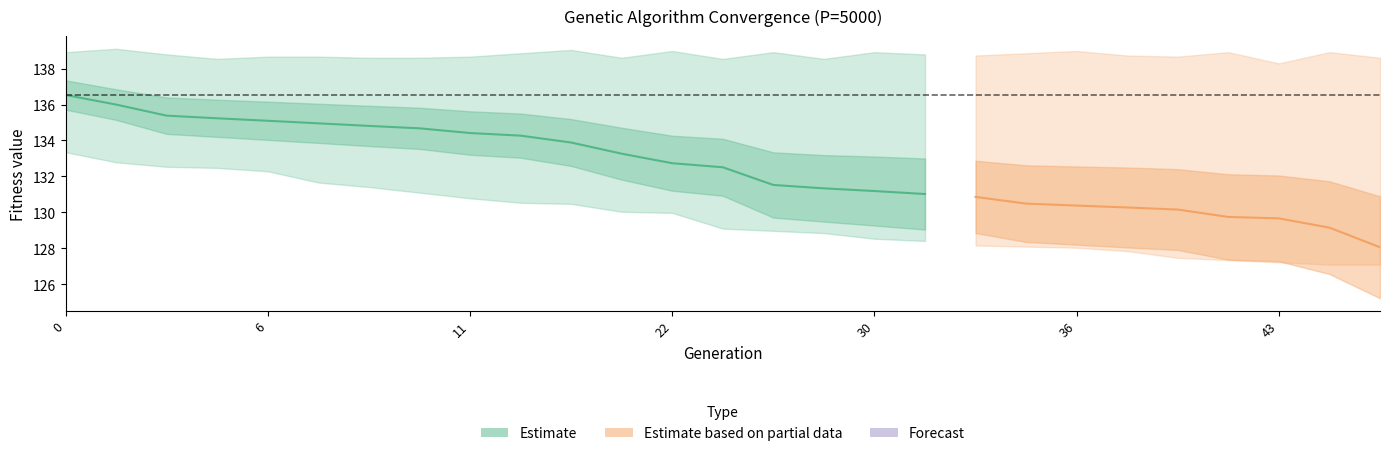

What is the greatest value displayed?

139.1